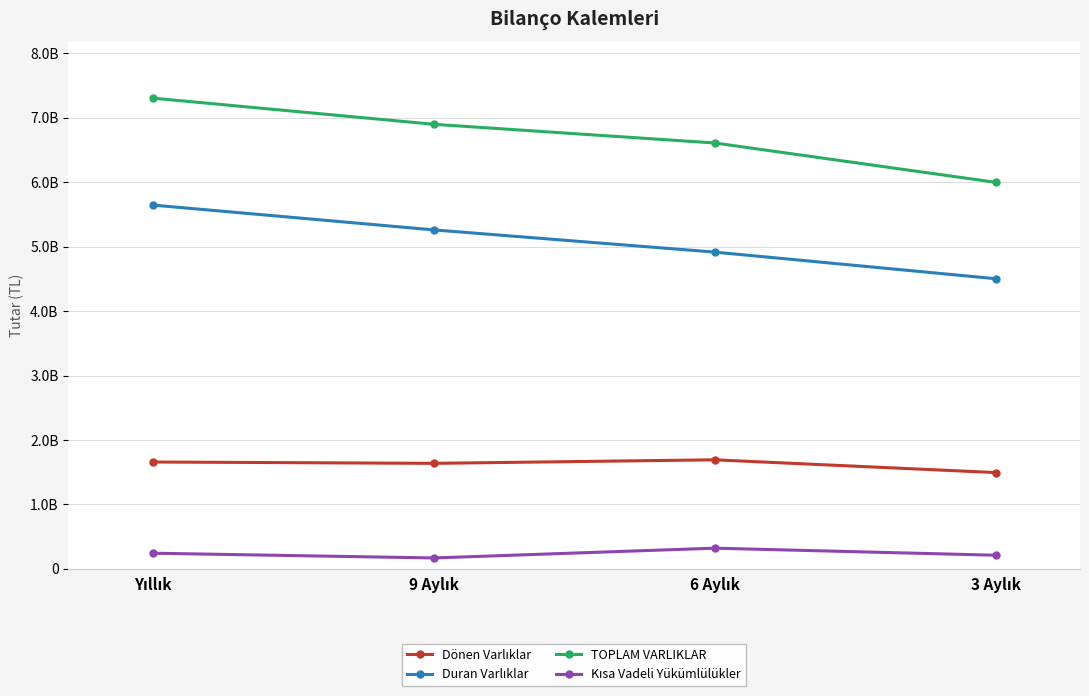

In Dönen Varlıklar, how many points are lower than both neighbors (excluding endpoints)?

1